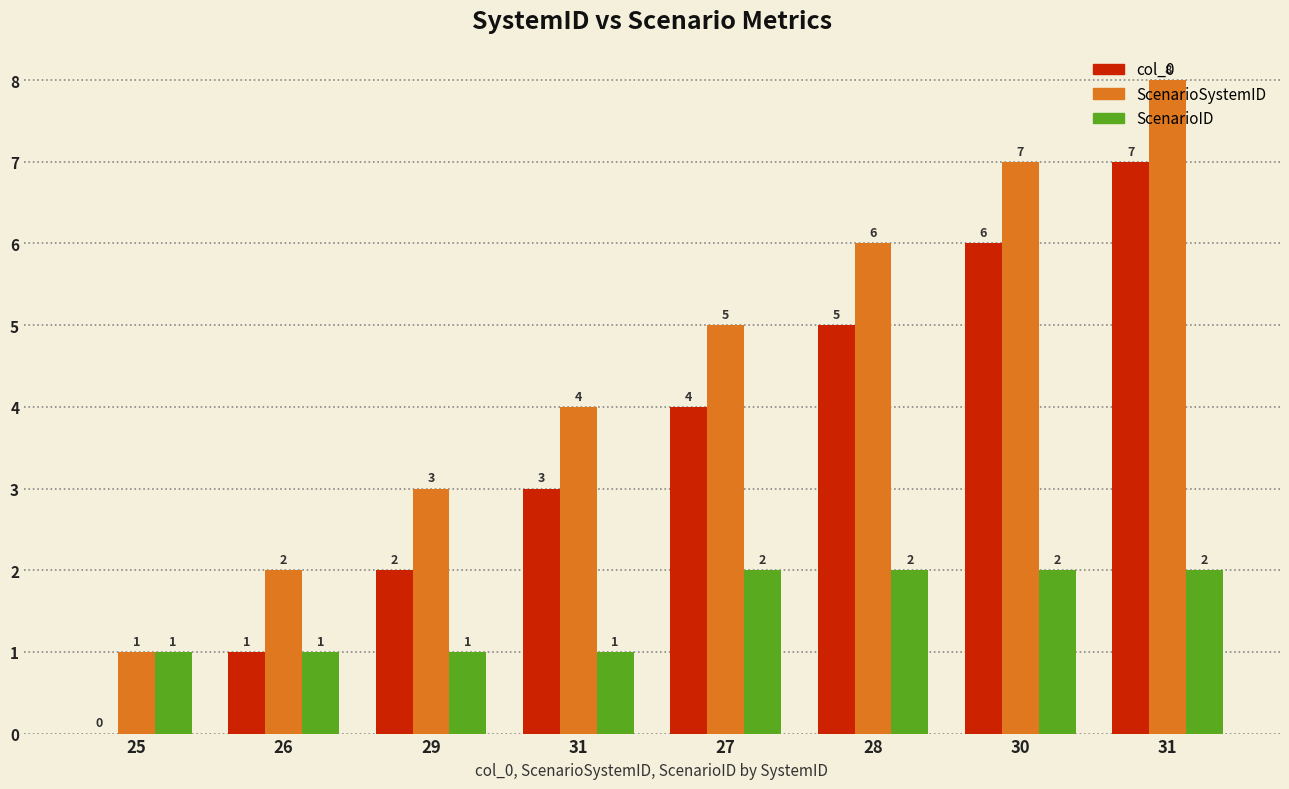

How many groups of bars are there?

8